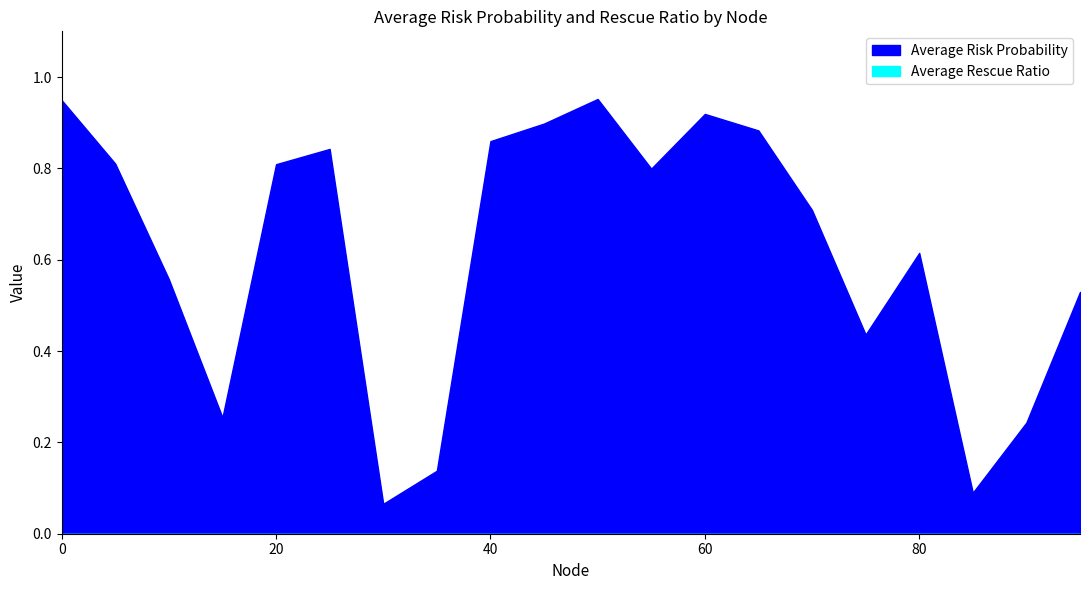

Which has a higher value, 70 or 30?

70